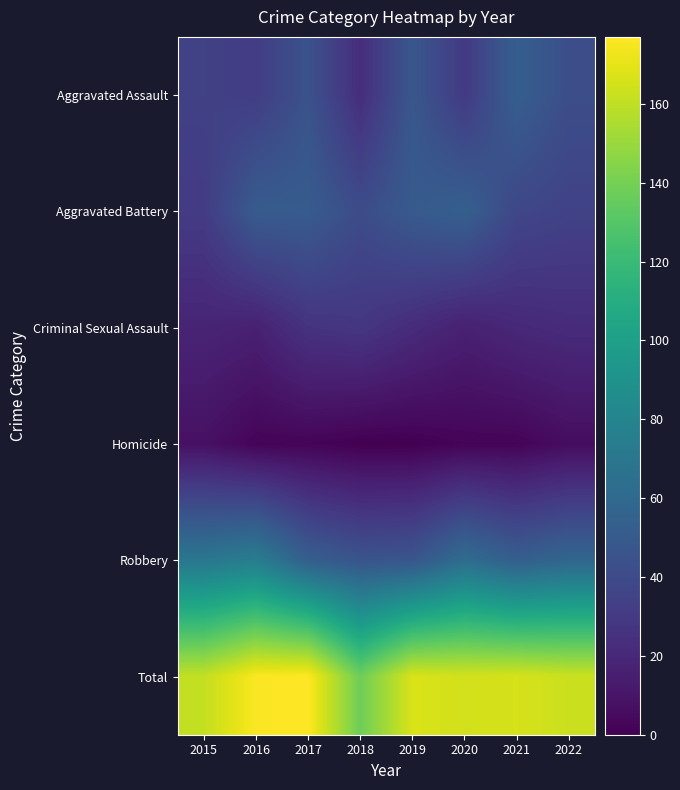

What is the greatest value displayed?

177